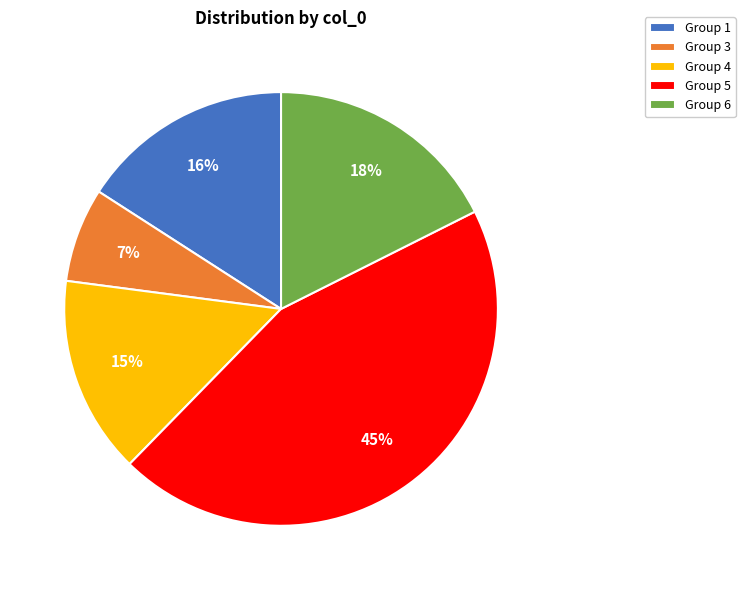

The Group 1 slice represents 16% of the pie. True or false?

True